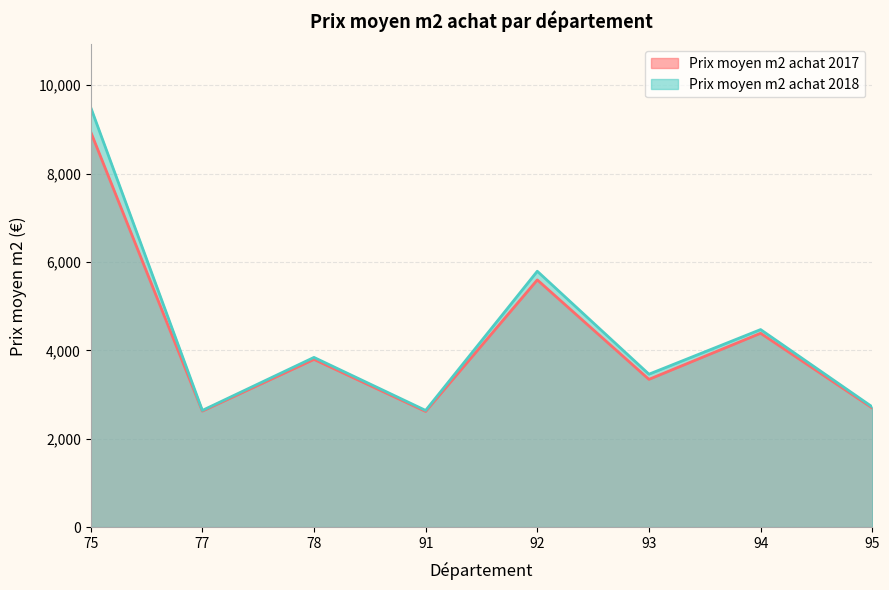

List the series in order of their peak value, highest first.

Prix moyen m2 achat 2018, Prix moyen m2 achat 2017